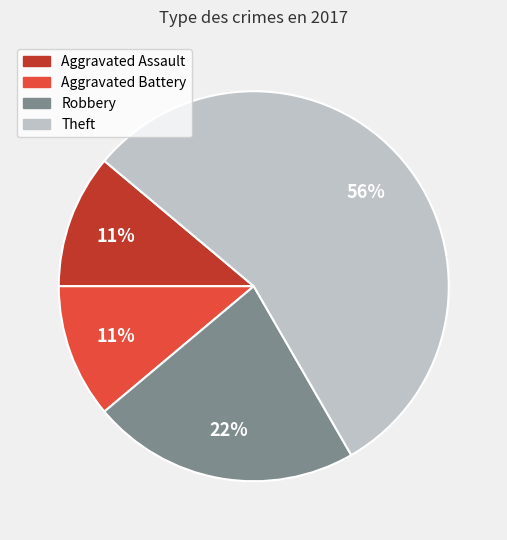

Between Aggravated Battery and Robbery, which is larger?

Robbery